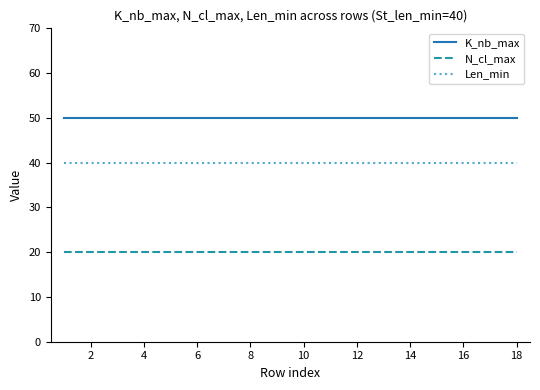

Which series has the largest total across all categories?

K_nb_max